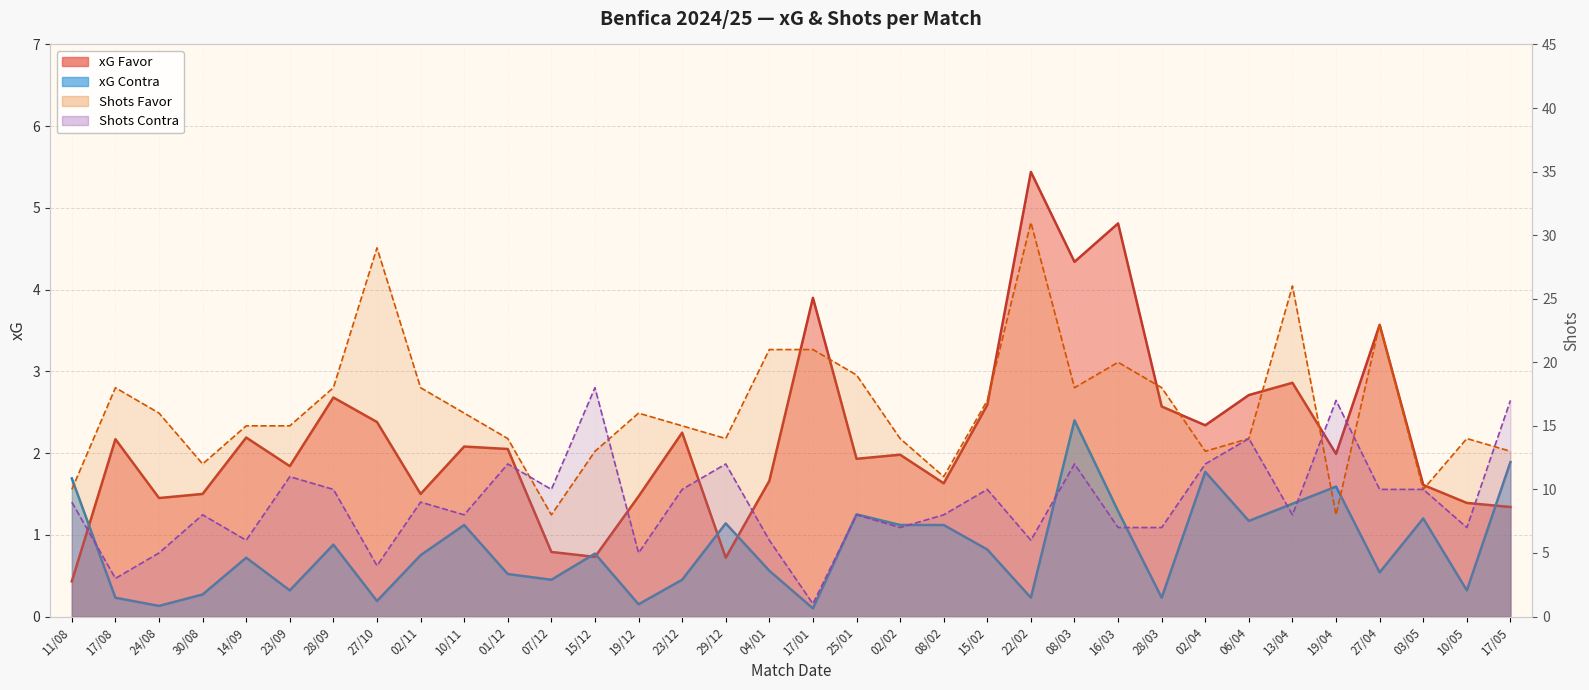

What is the value of the xG Contra point at the 29th from the left?

1.4